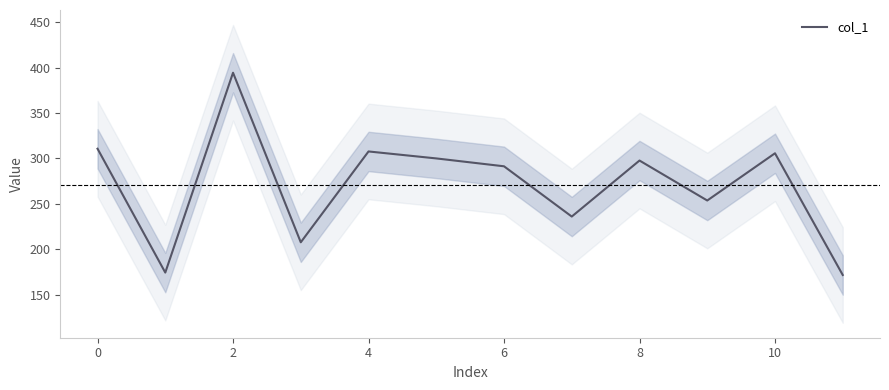

The col_1 series shows 305.7 at 10. True or false?

True